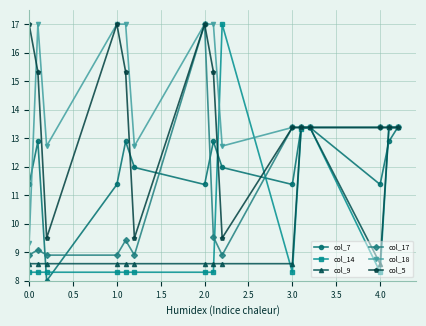

Which series has the largest total across all categories?

col_18